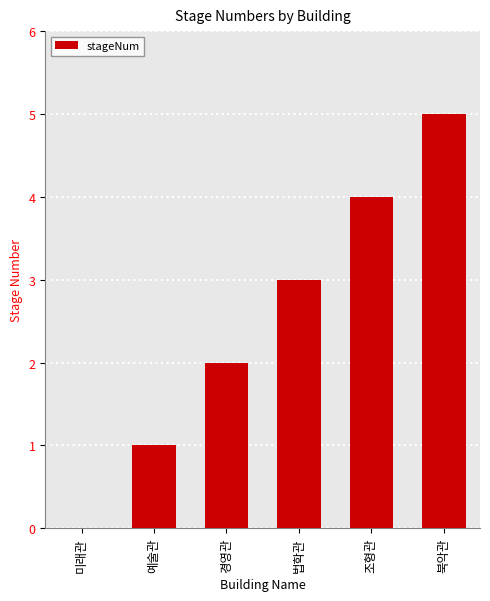

Which label corresponds to the largest value in the chart?

북악관